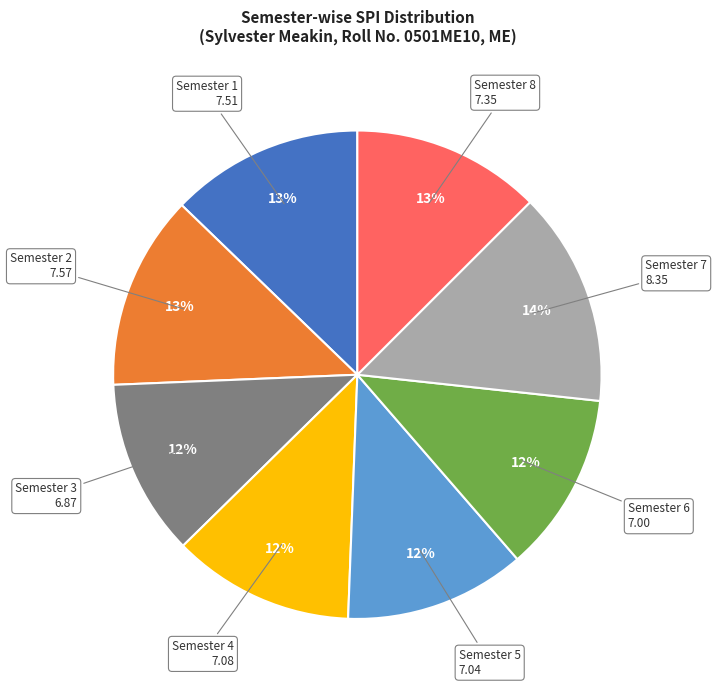

Count the number of slices in the pie.

8